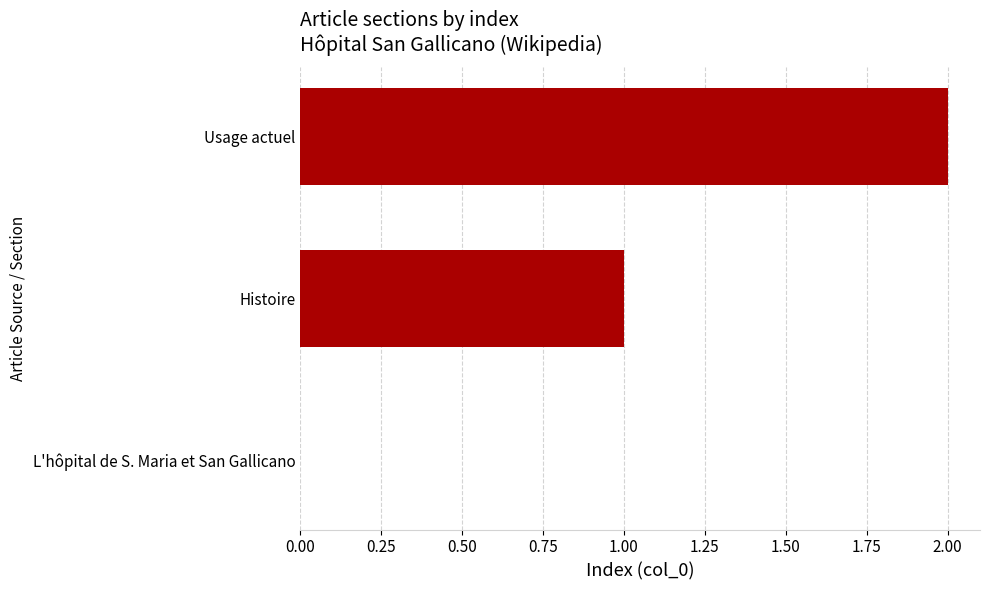

What is the average value?

1